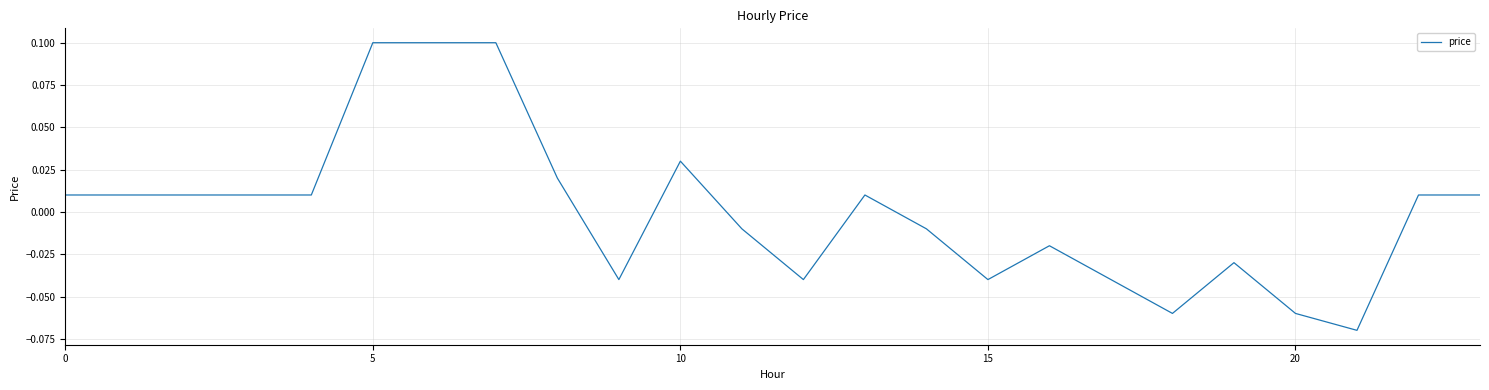

Does the chart display data point markers on the line(s)?

No